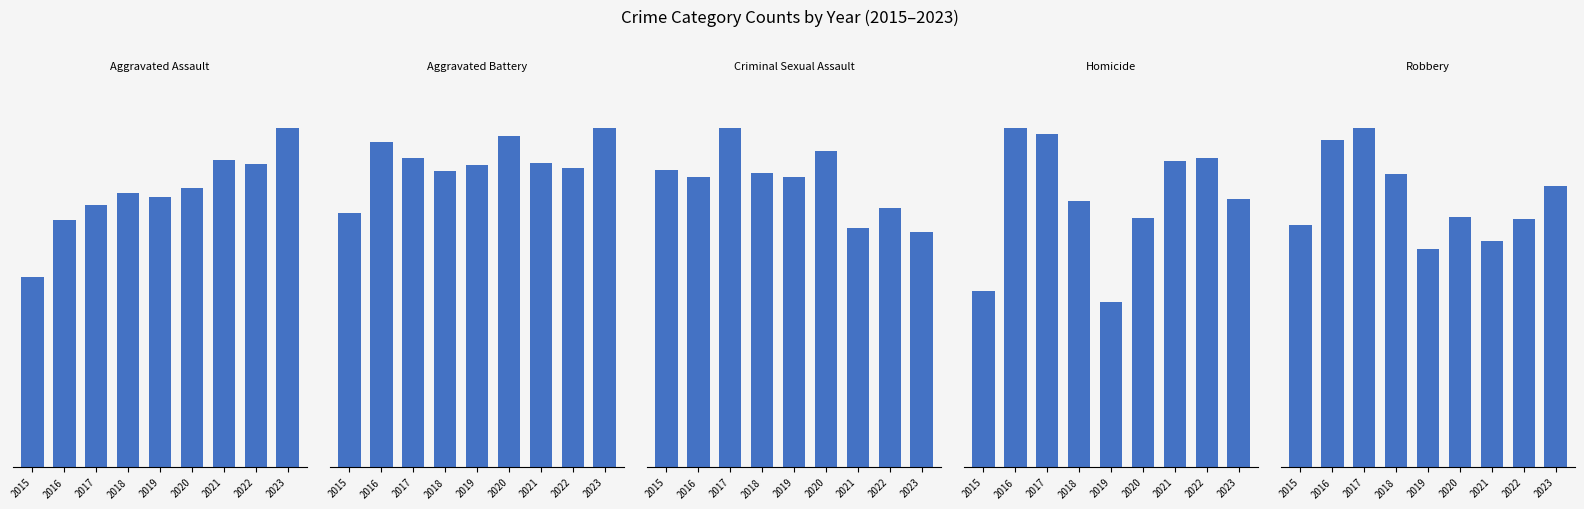

At which label does Homicide reach its peak?

2016